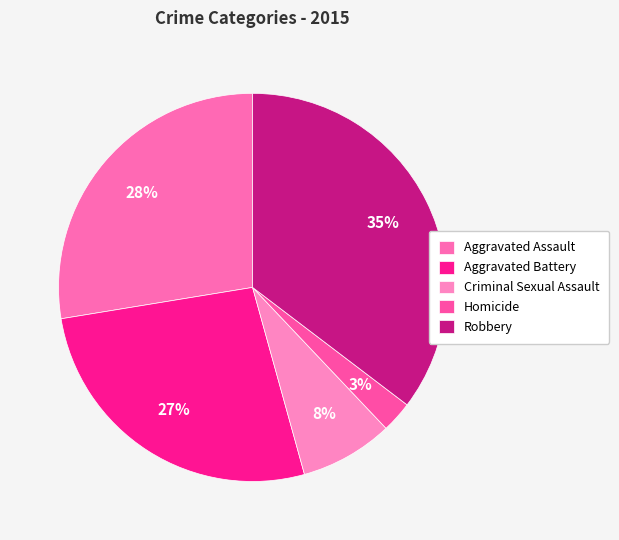

What is the largest slice in the pie chart?

Robbery